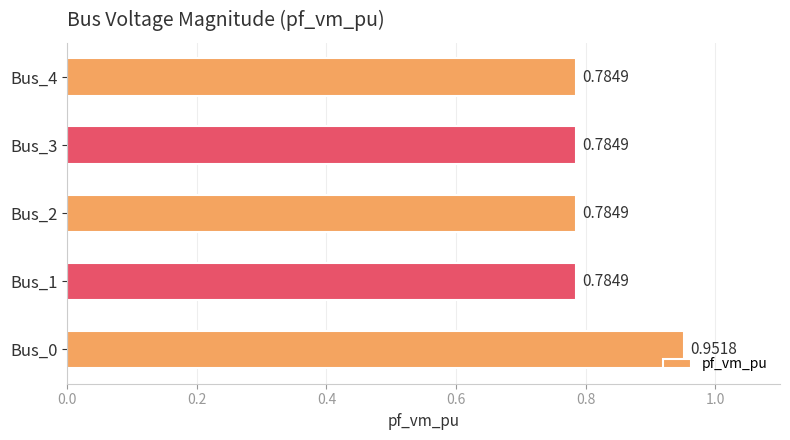

What is the sum of all values?

4.1